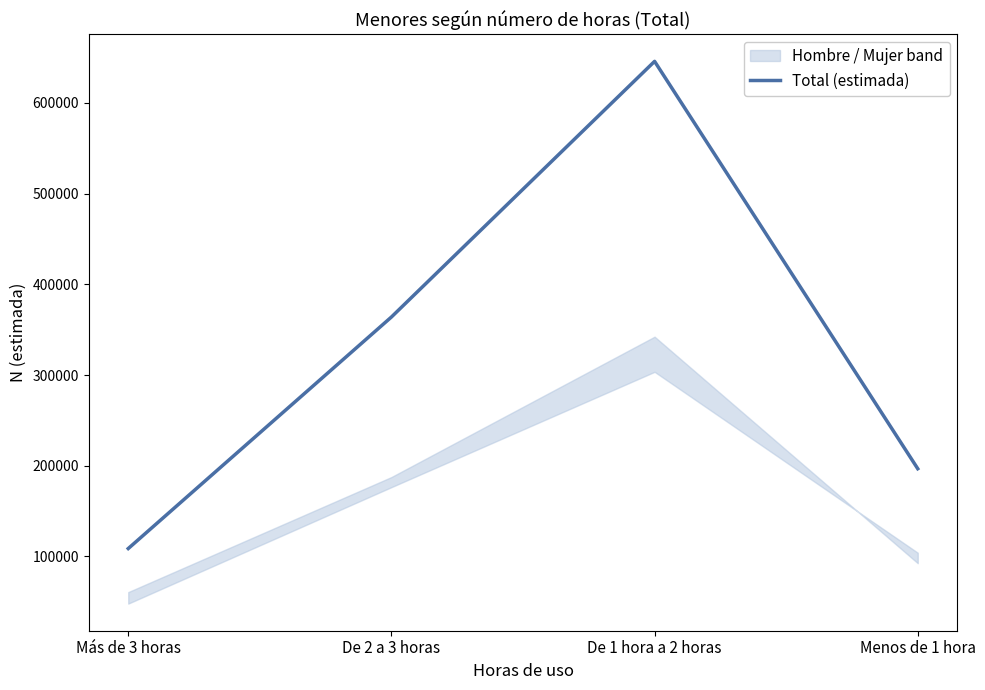

Which label corresponds to the largest value in the chart?

De 1 hora a 2 horas